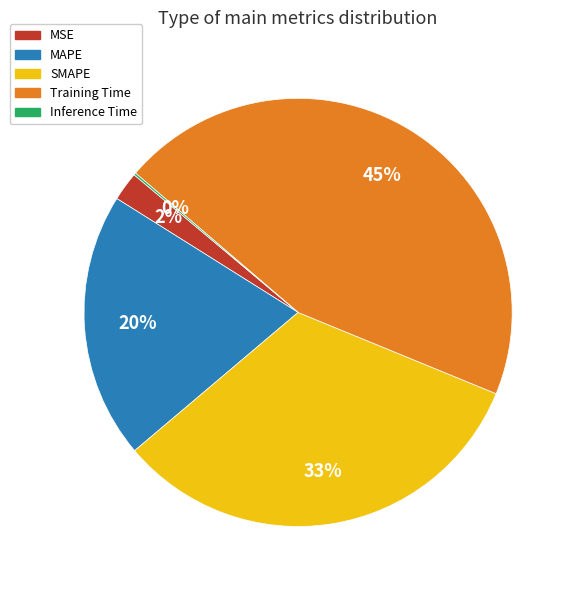

Is it true that MAPE is 13% of the pie?

False